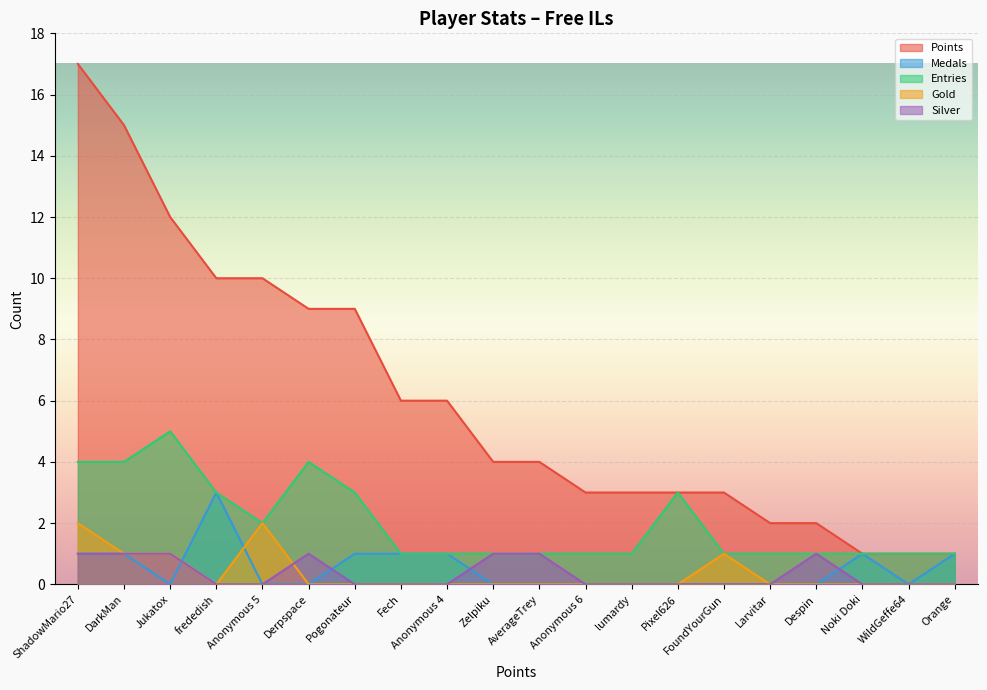

The Gold series shows -1 at Pixel626. True or false?

False